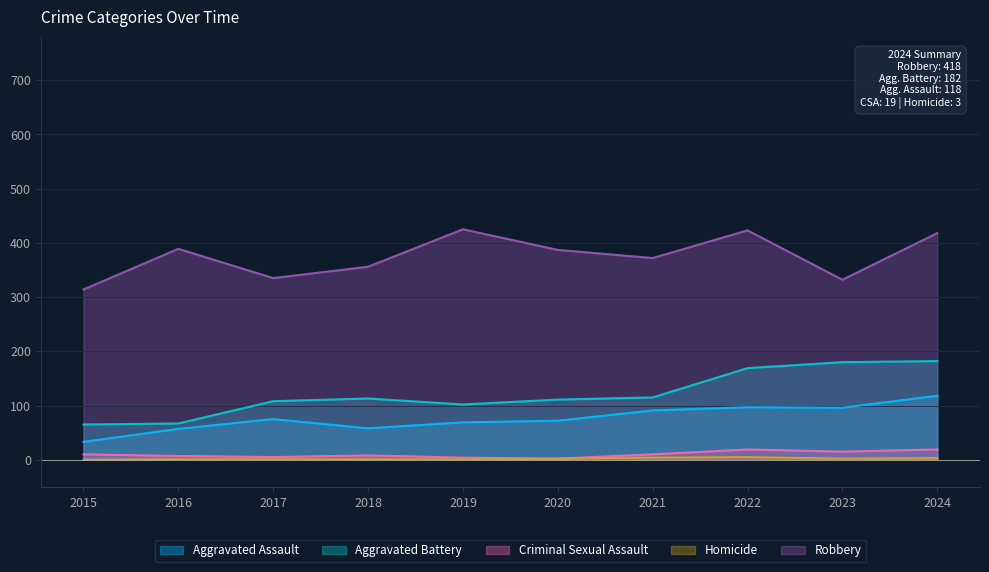

Which series changed the most between 2018 and 2020?

Robbery